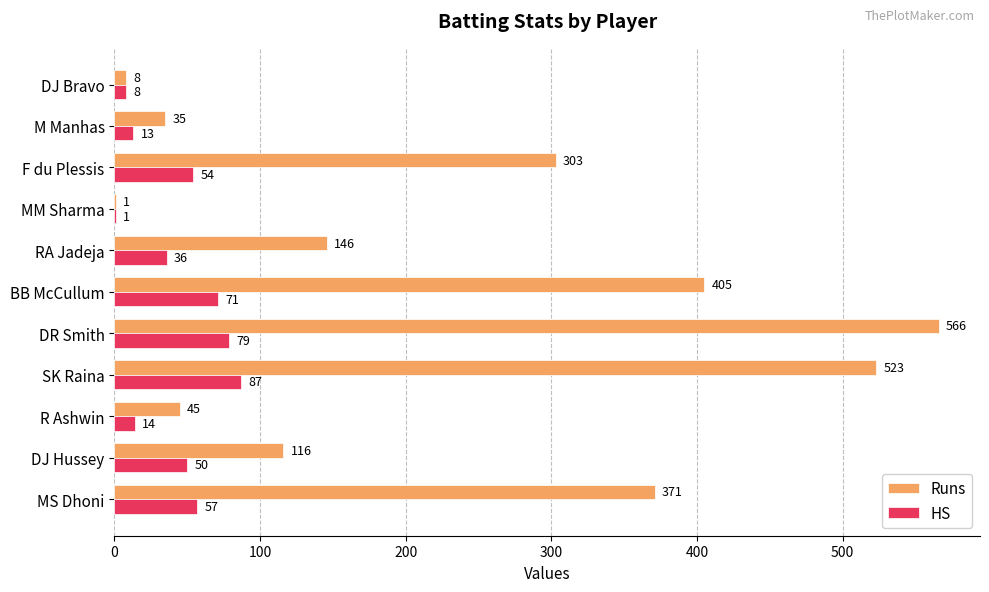

Which series has the largest total across all categories?

Runs